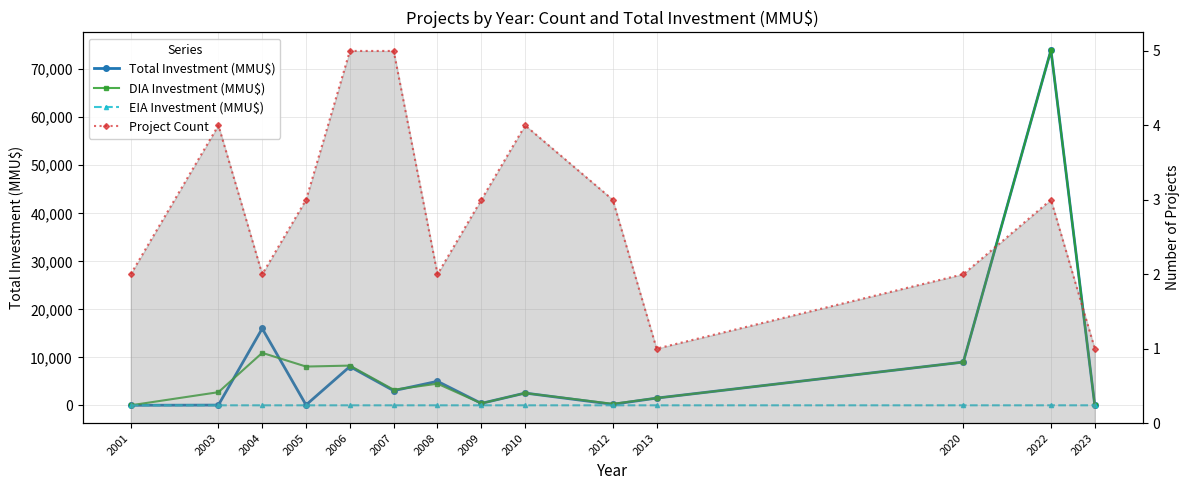

Rank the series by their maximum value, from highest to lowest.

Total Investment (MMU$), DIA Investment (MMU$), Project Count, EIA Investment (MMU$)